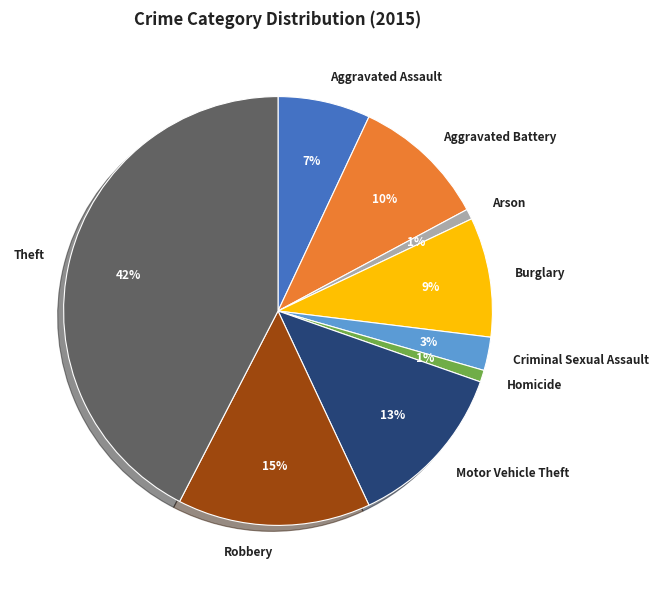

Do Motor Vehicle Theft and Theft together represent more than half of the pie?

Yes